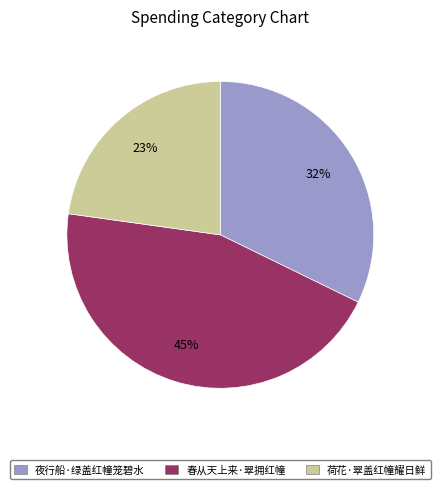

Rank the categories by value from highest to lowest.

春从天上来·翠拥红幢, 夜行船·绿盖红幢笼碧水, 荷花·翠盖红幢耀日鲜